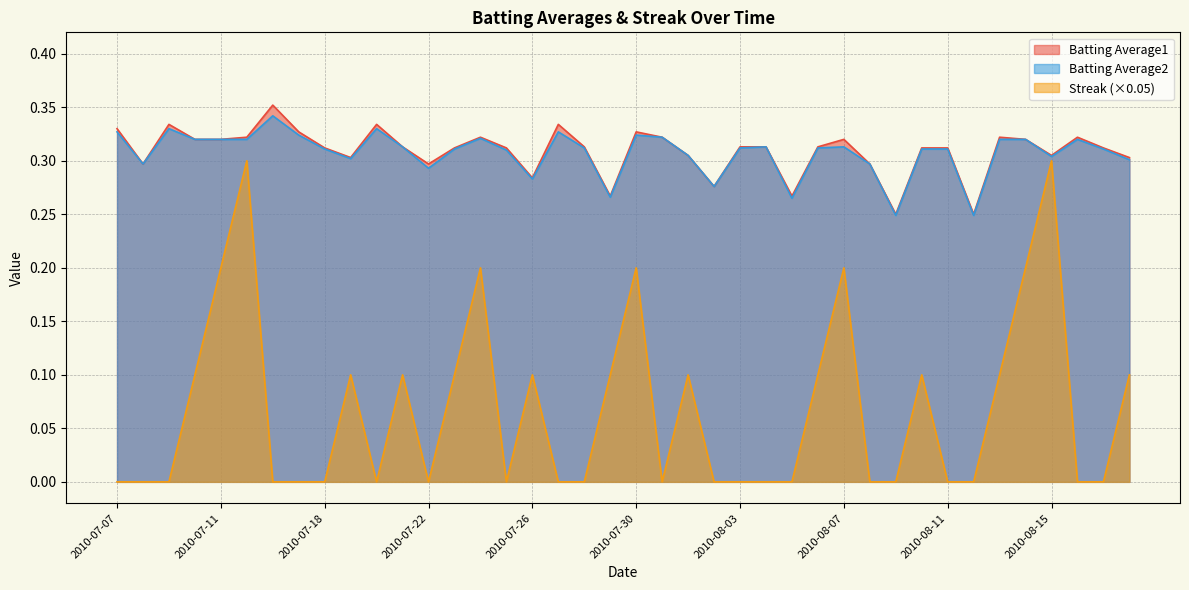

What is the label of the 13th point from the right?

2010-08-06